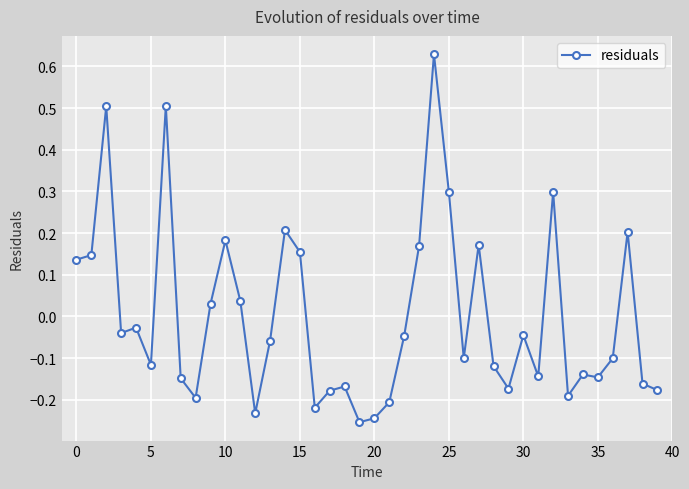

True or false: the data has more than 2 interior local peaks.

True